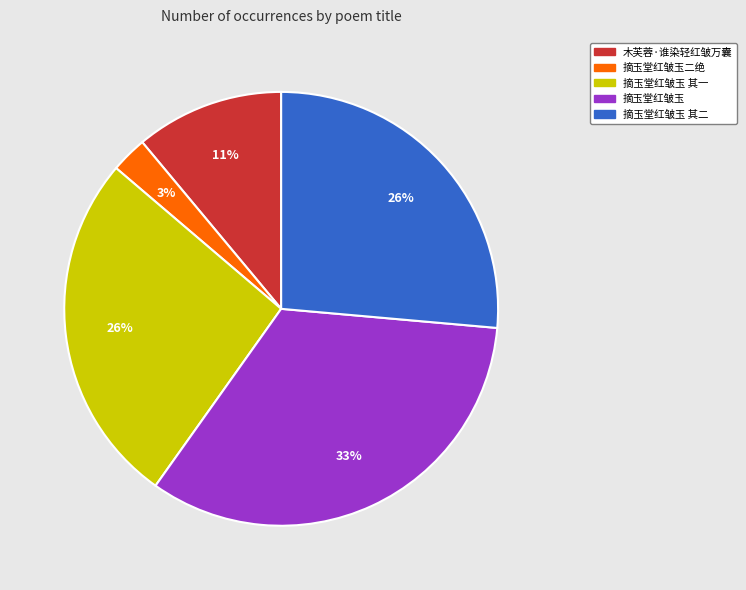

Is there any slice that represents more than half of the pie?

No